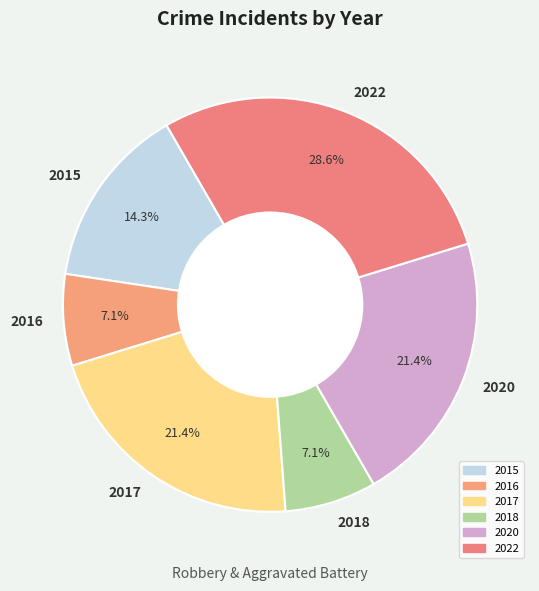

What is the ratio of the value at 2022 to the value at 2017?

1.3